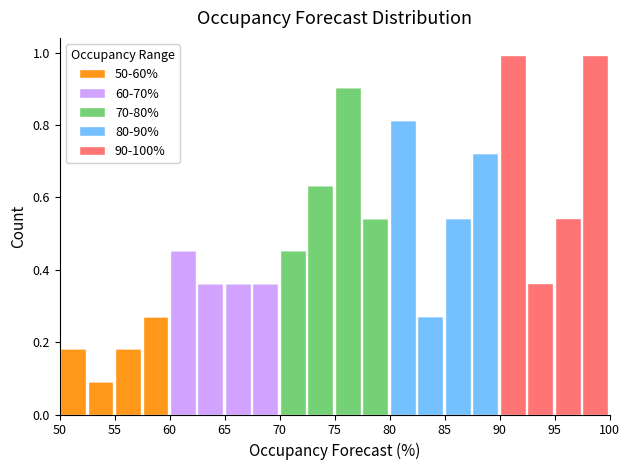

Reading left to right, transcribe this chart: for each stacked bar, give the range it covers on the x-axis and its total height. The values are not printed on the chart, so give them approximately, as read against the axis.

50.0 to 52.5: 0.18
52.5 to 55.0: 0.10
55.0 to 57.5: 0.18
57.5 to 60.0: 0.28
60.0 to 62.5: 0.46
62.5 to 65.0: 0.36
65.0 to 67.5: 0.36
67.5 to 70.0: 0.36
70.0 to 72.5: 0.46
72.5 to 75.0: 0.64
75.0 to 77.5: 0.90
77.5 to 80.0: 0.54
80.0 to 82.5: 0.82
82.5 to 85.0: 0.28
85.0 to 87.5: 0.54
87.5 to 90.0: 0.72
90.0 to 92.5: 1.00
92.5 to 95.0: 0.36
95.0 to 97.5: 0.54
97.5 to 100.0: 1.00